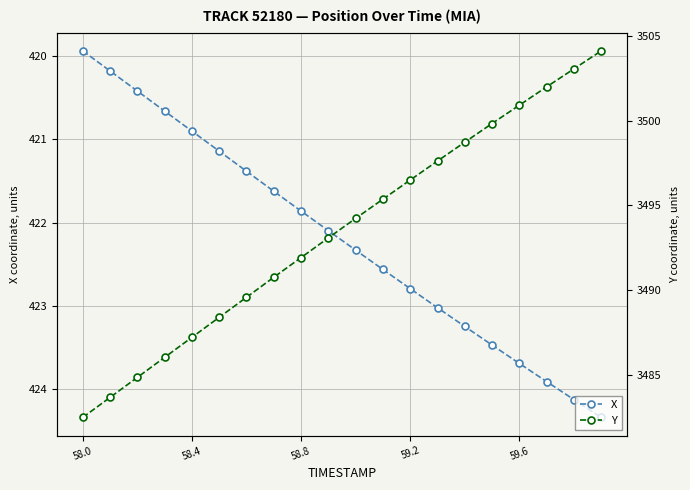

True or false: X has more than 0 interior local peaks.

False